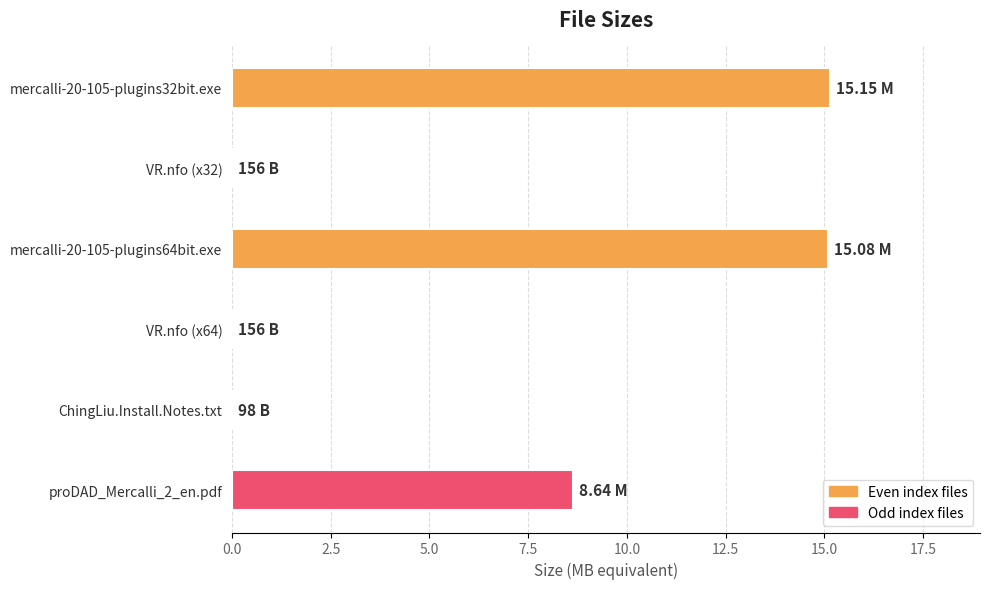

How many series are shown in this chart?

1